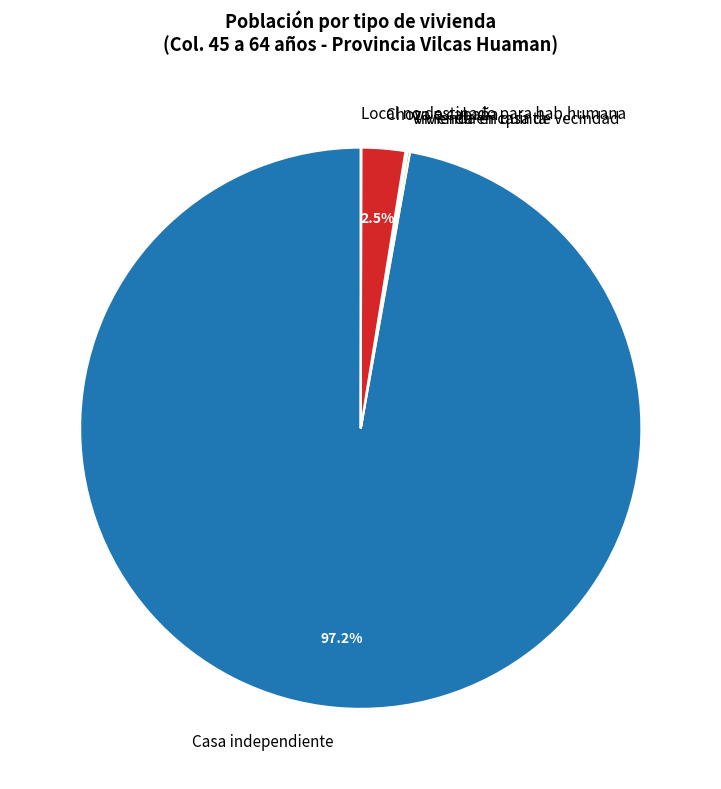

To the nearest percent, what is the average slice percentage?

20%